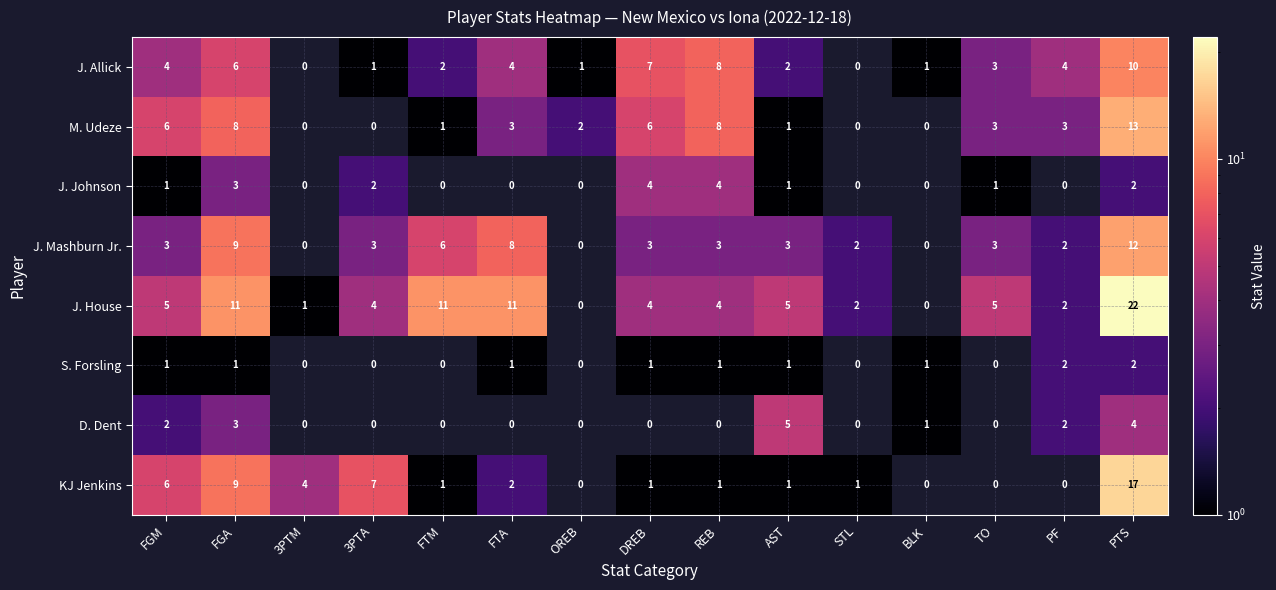

How many data points does each series have?

15